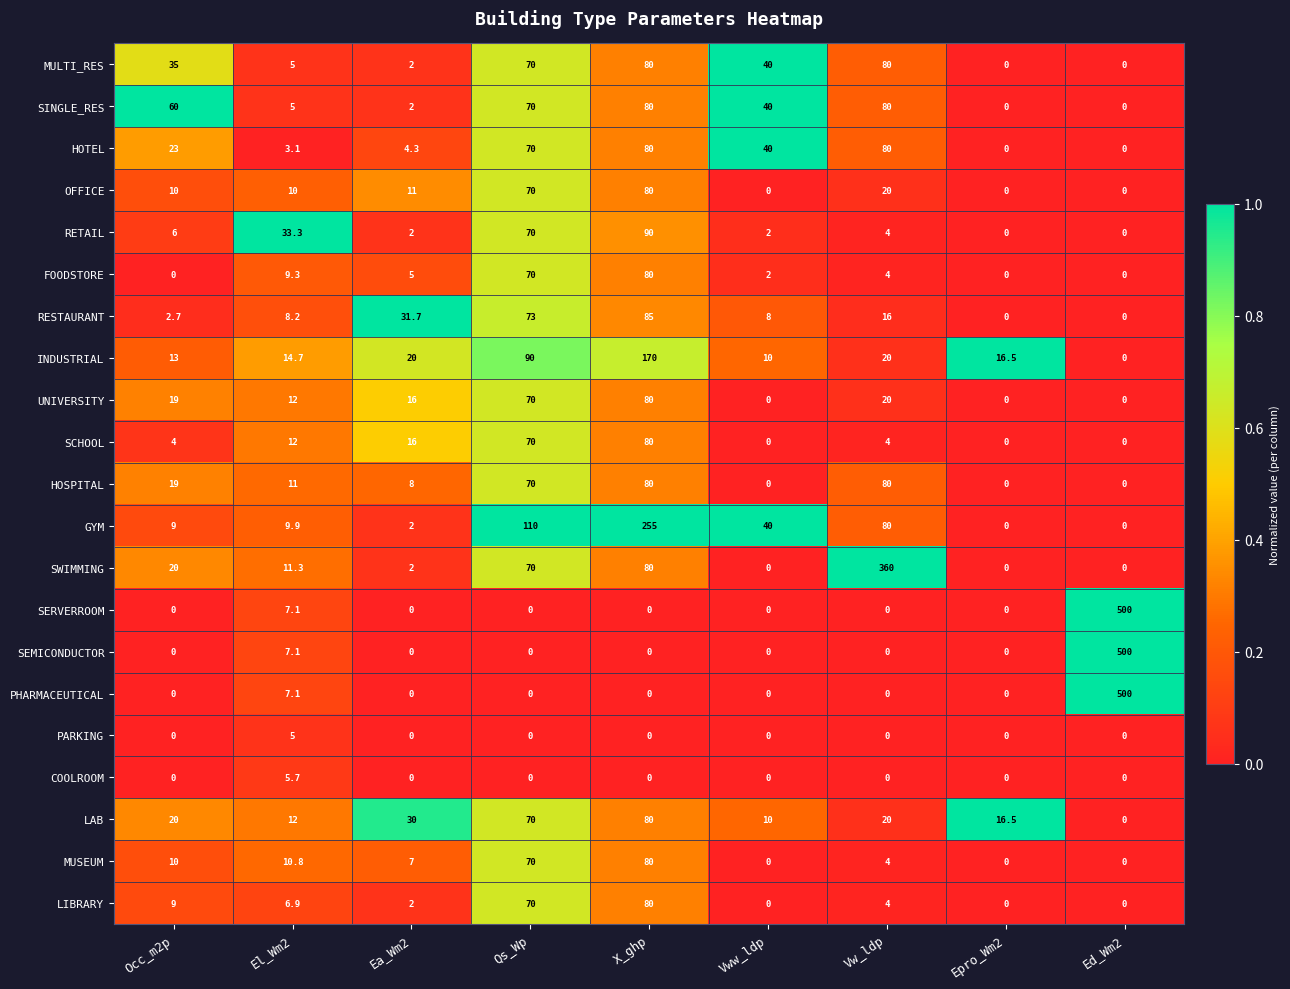

At which category does the chart reach its peak across all series?

Ed_Wm2